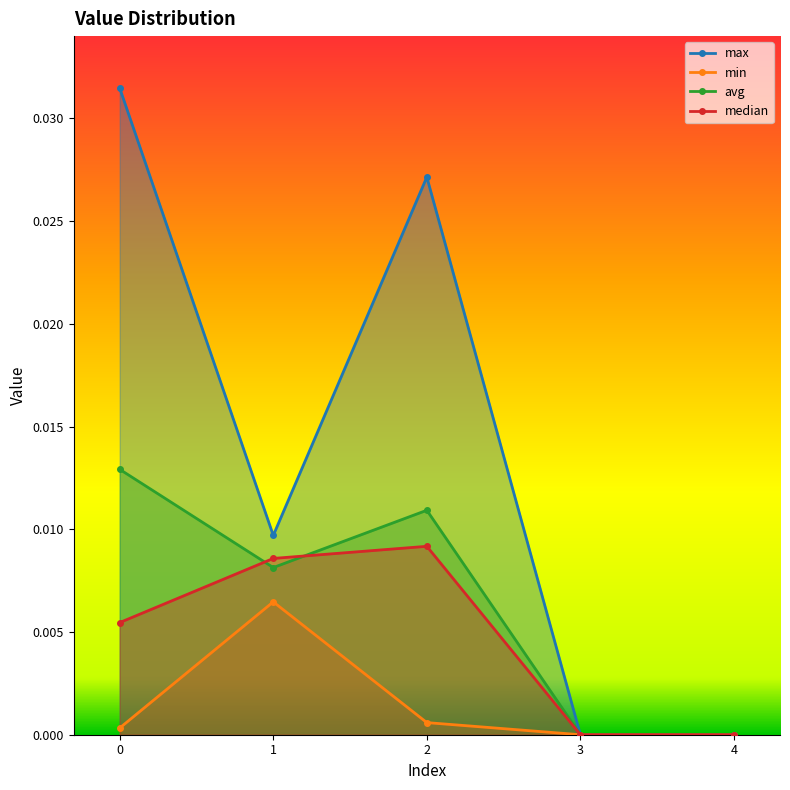

At which category does median reach its first local peak?

2